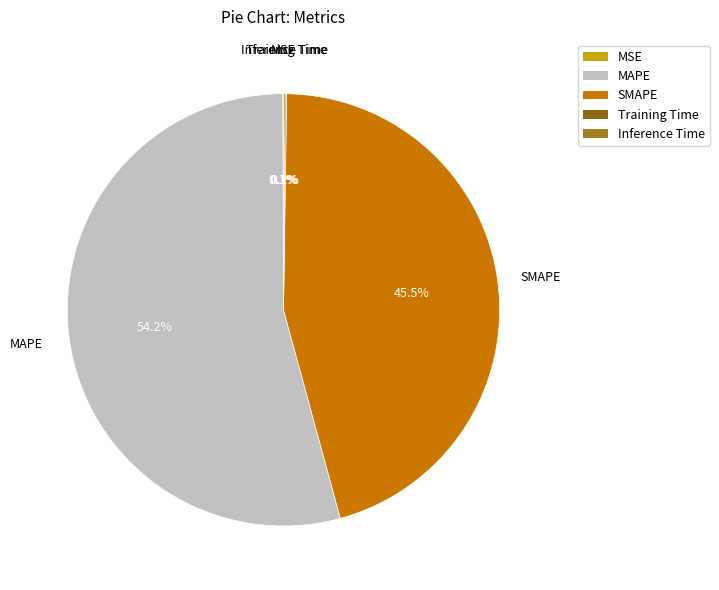

Which slice is the largest?

MAPE